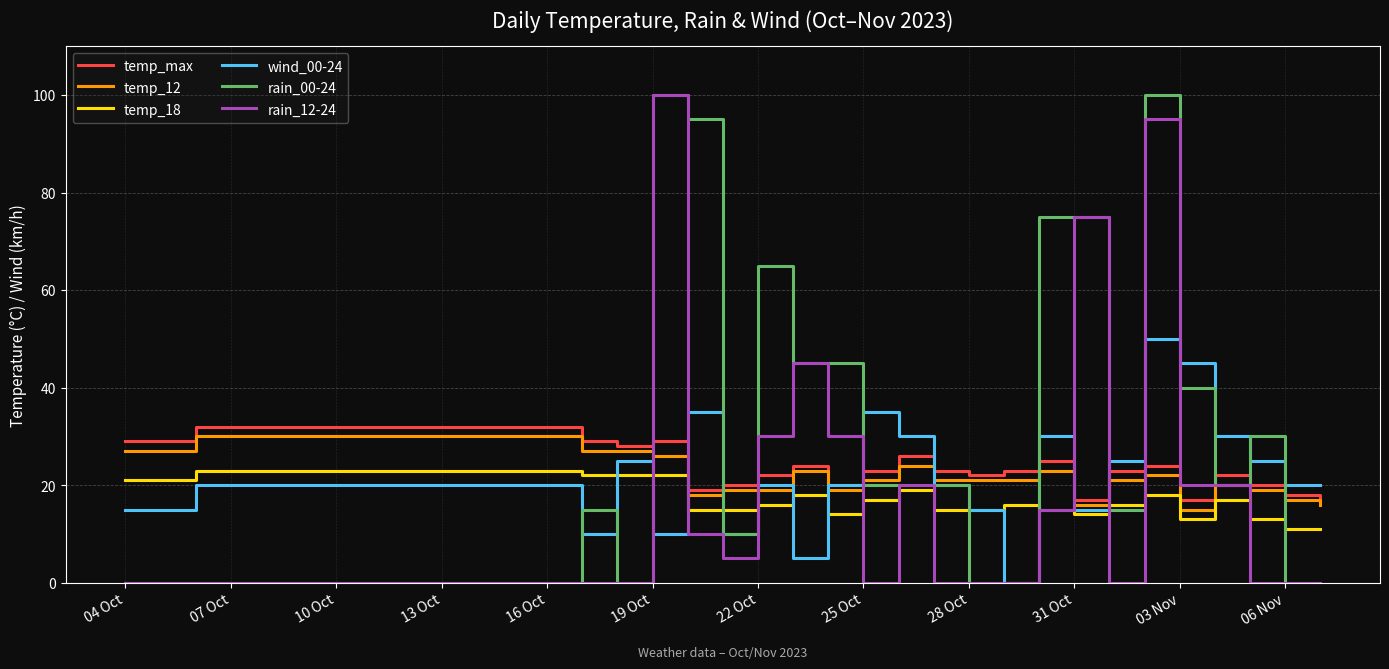

What is the maximum value for temp_max?

32